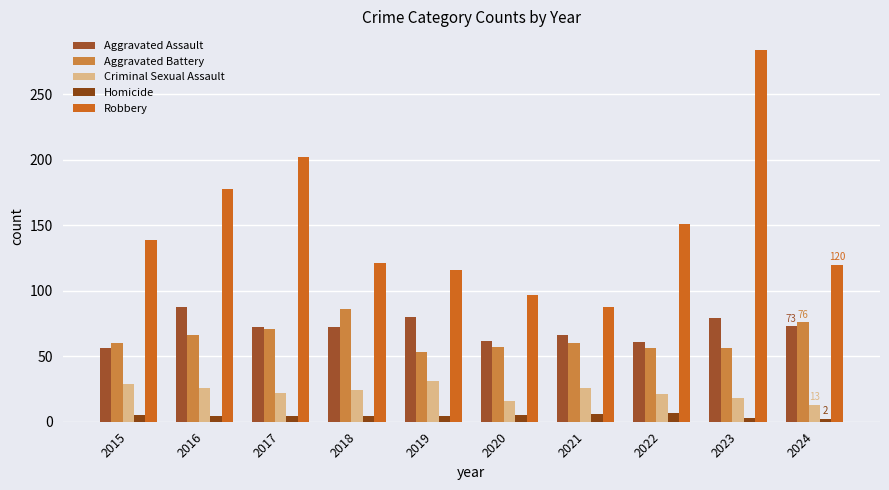

How many groups of bars are there?

10